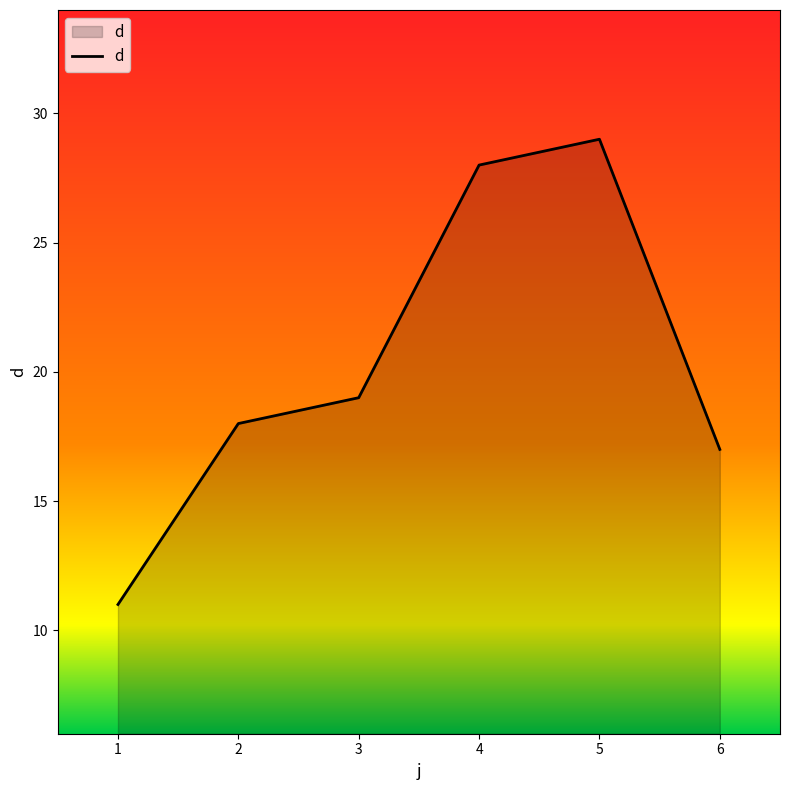

Count the number of categories in the chart.

6